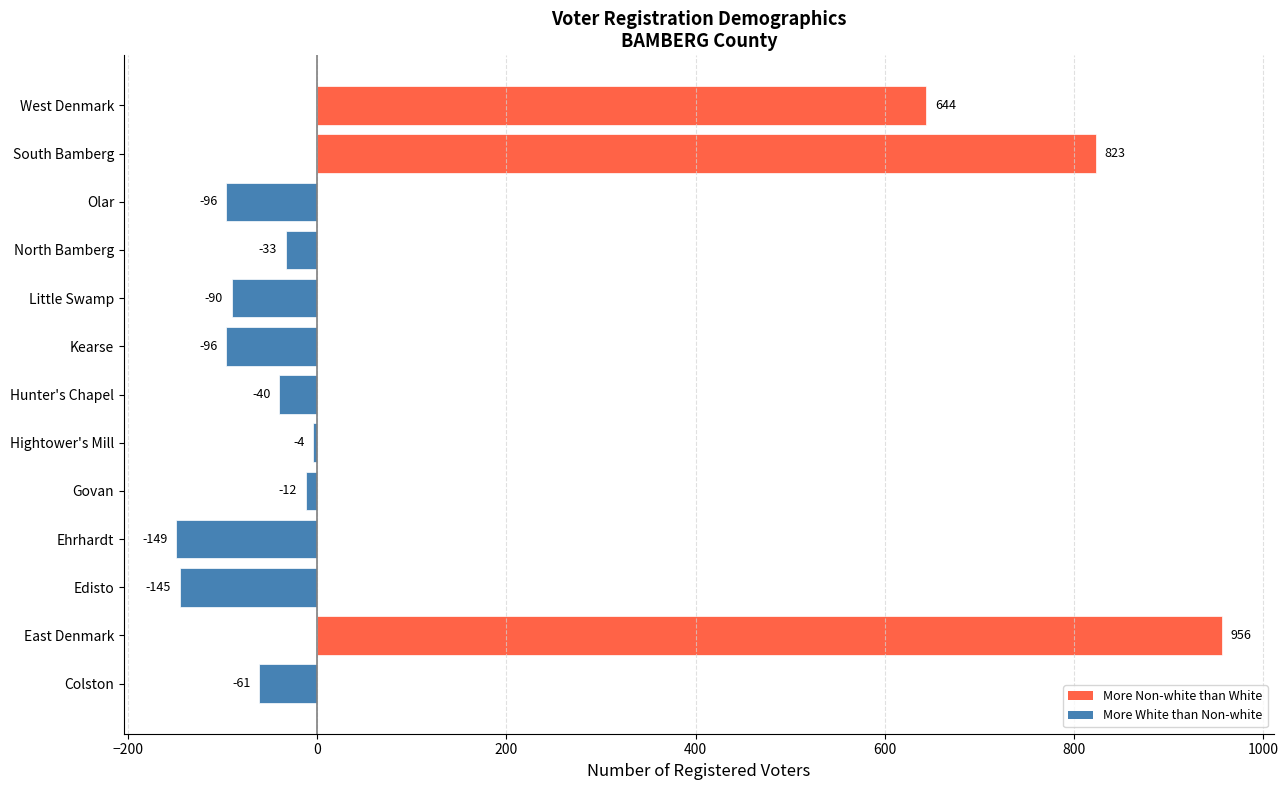

Reading bottom to top, what are all the values shown in this chart?

Colston=-61	East Denmark=956	Edisto=-145	Ehrhardt=-149	Govan=-12	Hightower's Mill=-4	Hunter's Chapel=-40	Kearse=-96	Little Swamp=-90	North Bamberg=-33	Olar=-96	South Bamberg=823	West Denmark=644